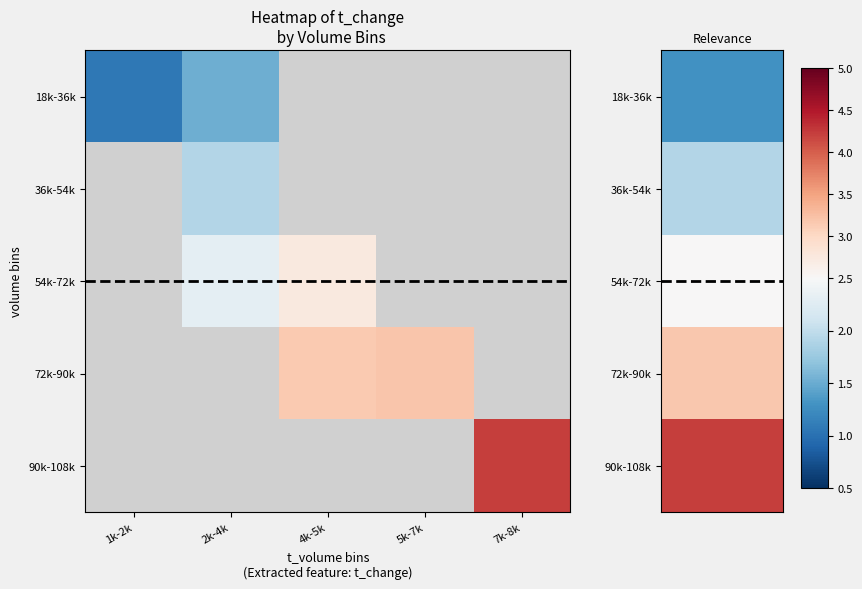

Rank the series by their maximum value, from lowest to highest.

18k-36k, 36k-54k, 54k-72k, 72k-90k, 90k-108k